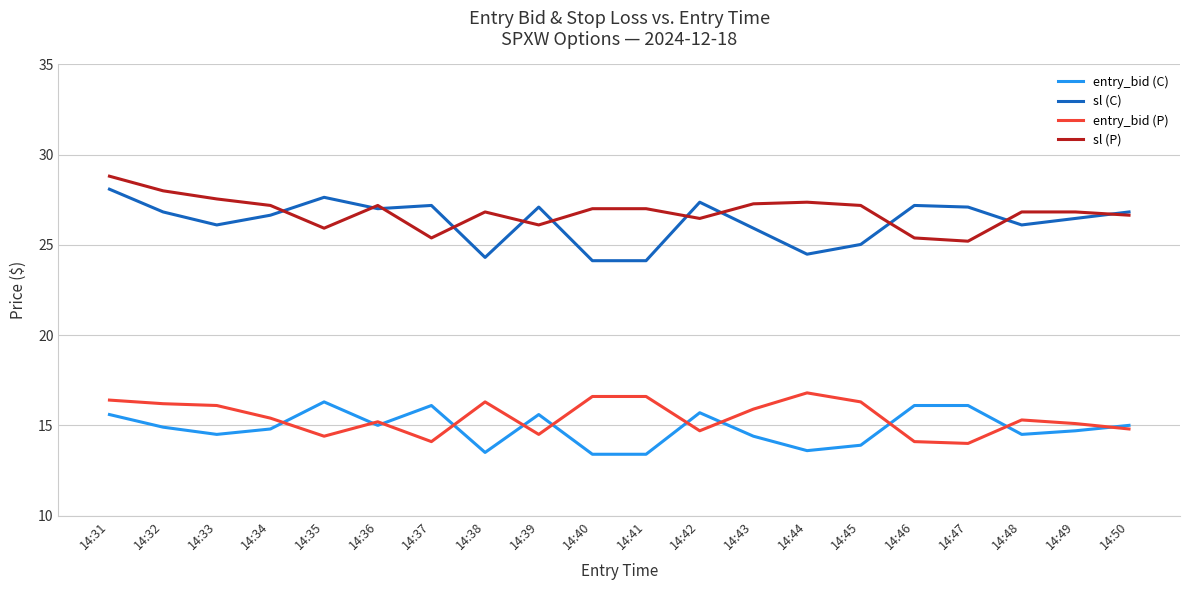

True or false: sl (P) and entry_bid (P) cross at least once.

False